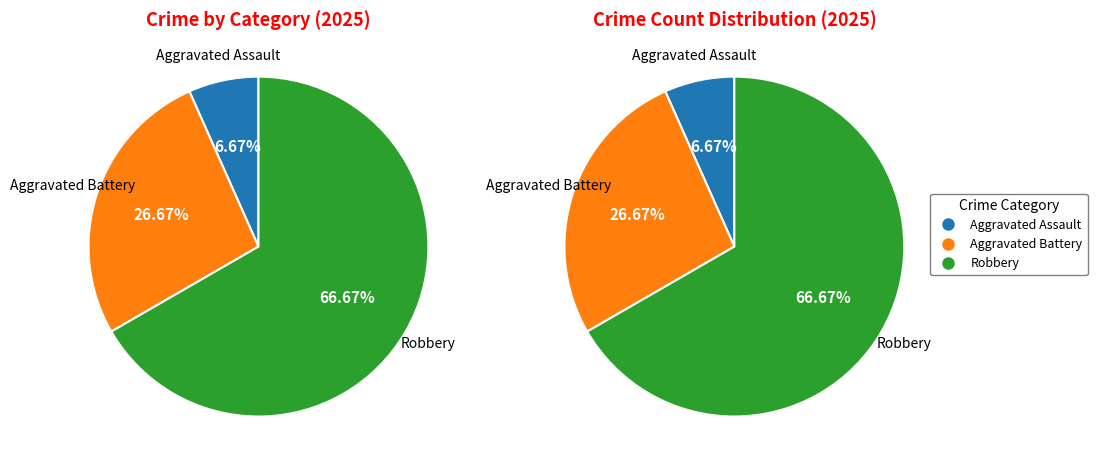

Which category accounts for the majority?

Robbery